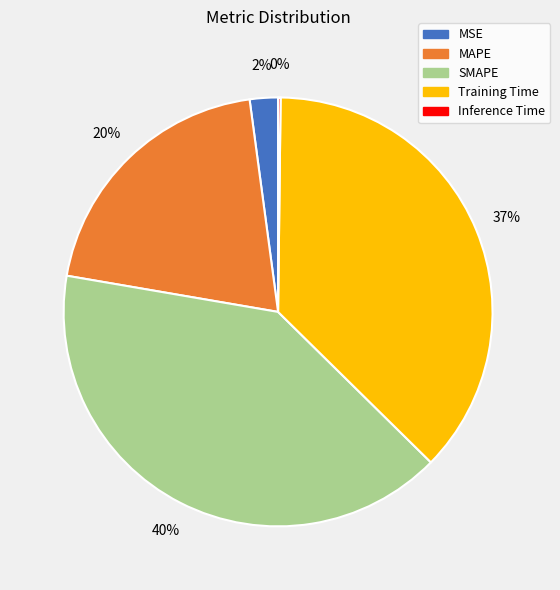

Which has a higher value, MAPE or Training Time?

Training Time